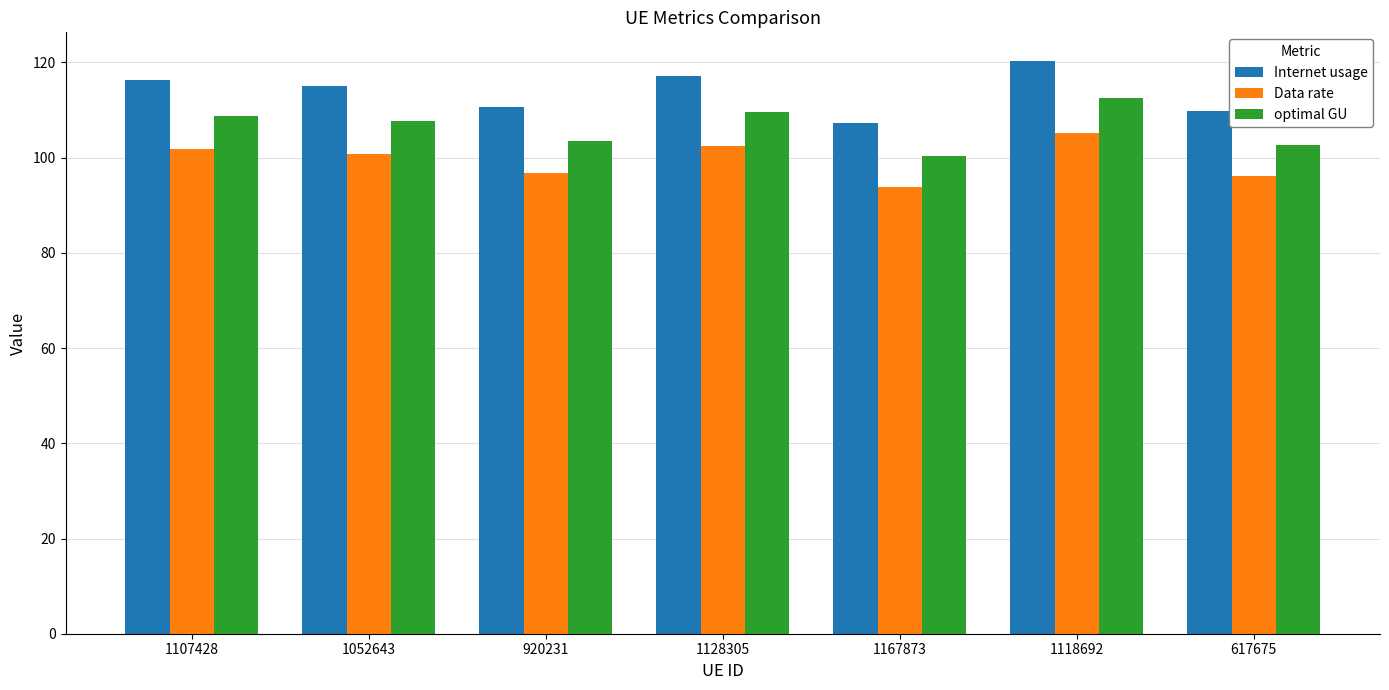

Rank the series by their maximum value, from highest to lowest.

Internet usage, optimal GU, Data rate